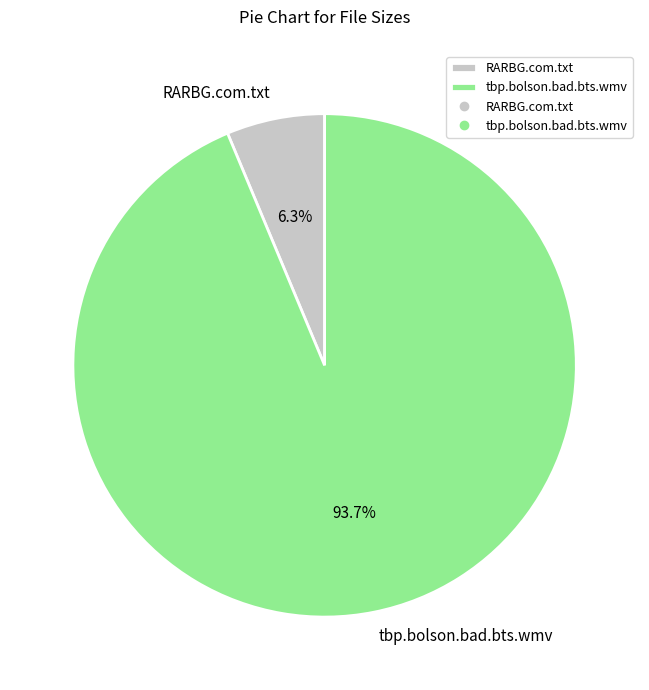

Is there a majority slice in this chart?

Yes